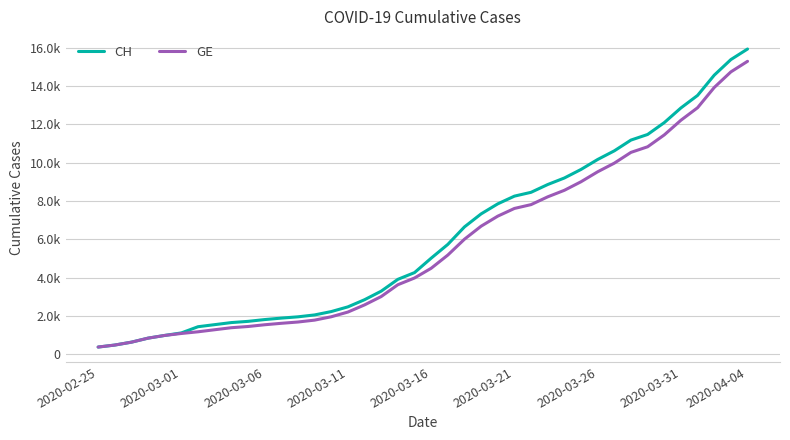

True or false: GE and CH intersect in this chart.

False